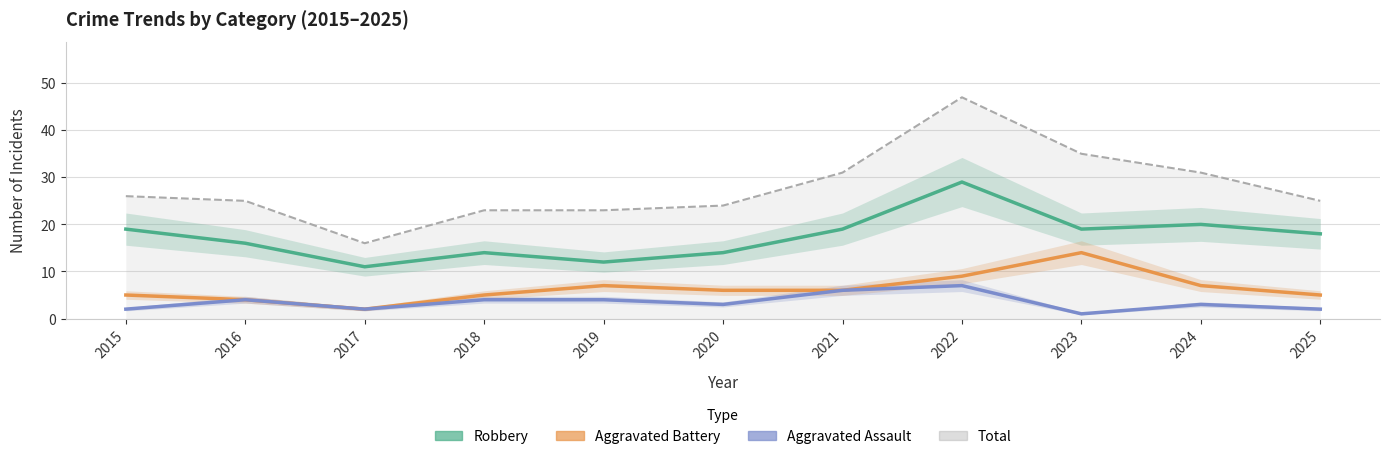

Which has a higher value, 2016 or 2022?

2022